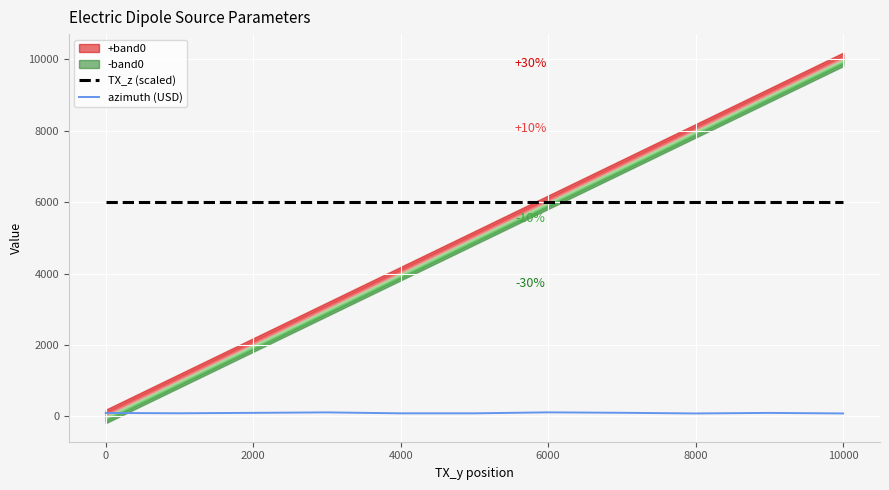

Read the TX_z (scaled) value at 8000.

6000.0